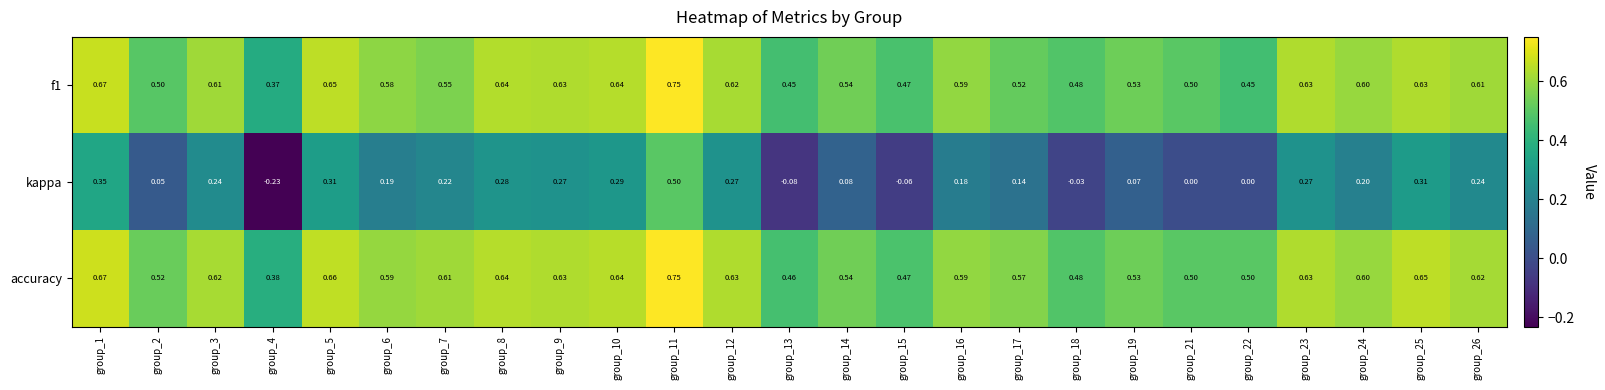

Which series has the largest total across all categories?

accuracy